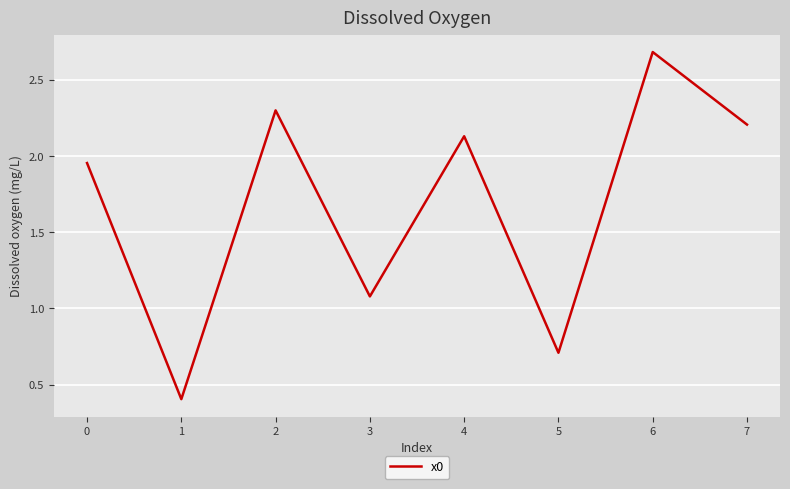

List the labels in order of value, largest first.

6, 2, 7, 4, 0, 3, 5, 1